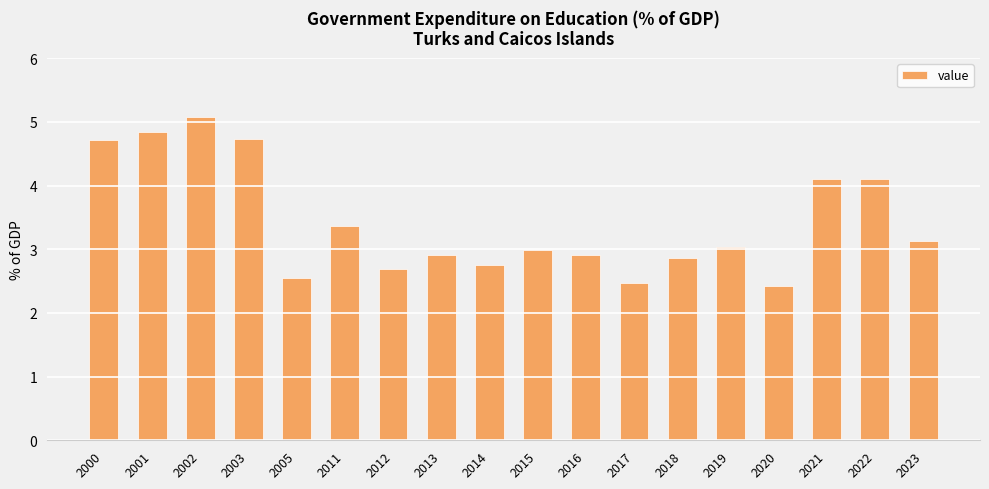

The value at 2013 is 2.0. True or false?

False